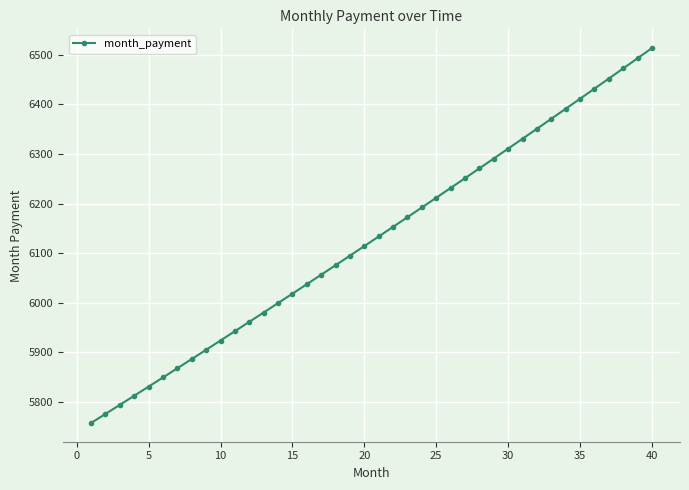

Count the number of data series in this chart.

1